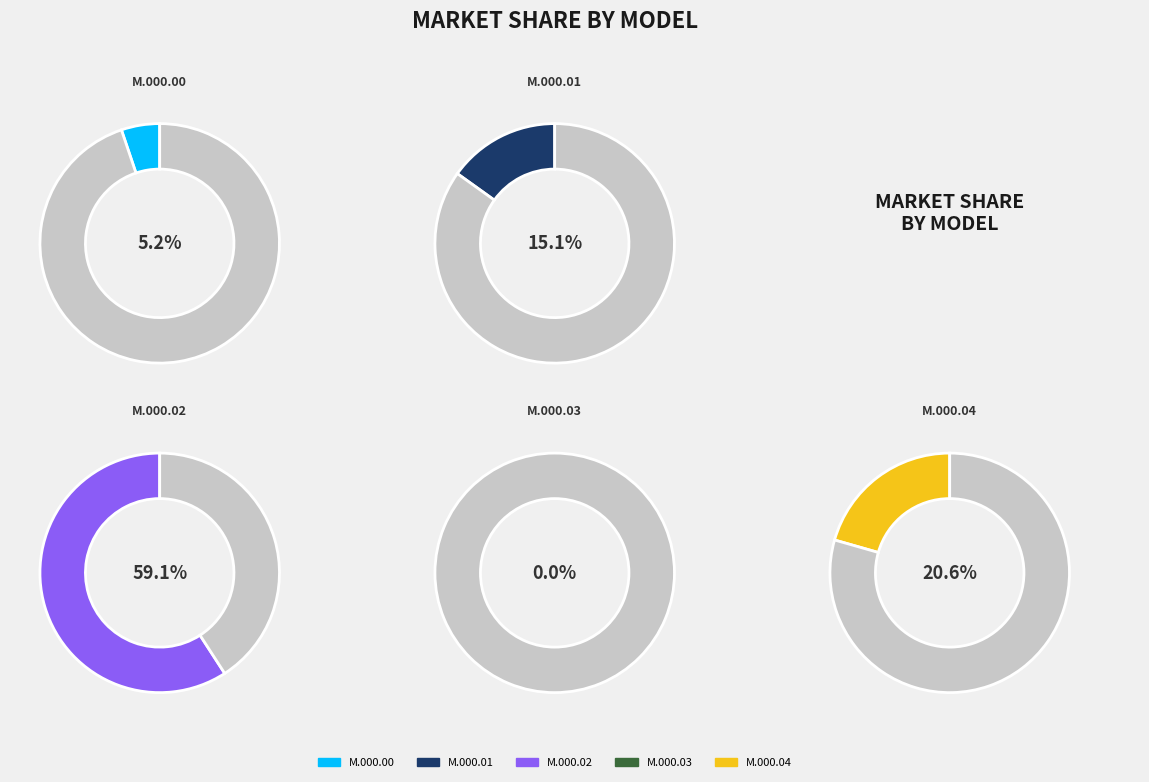

To the nearest percent, what is the difference between the largest and smallest slice percentages?

59%